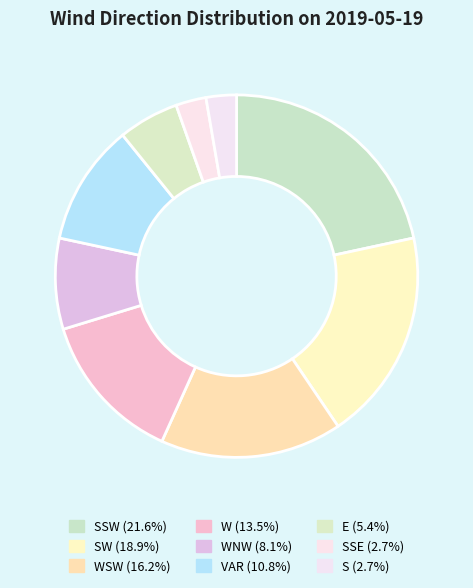

How many slices are in this pie chart?

9